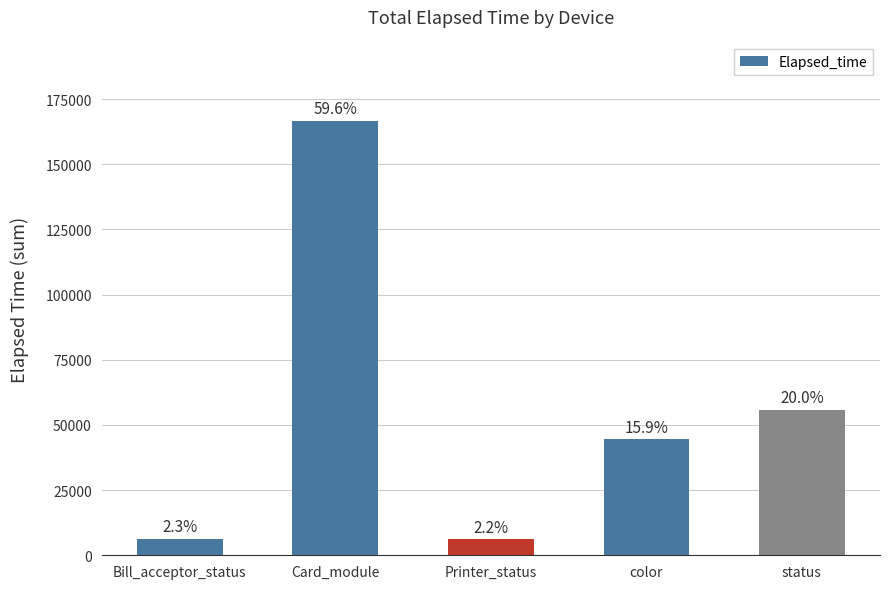

List the labels in order of value, largest first.

Card_module, status, color, Bill_acceptor_status, Printer_status